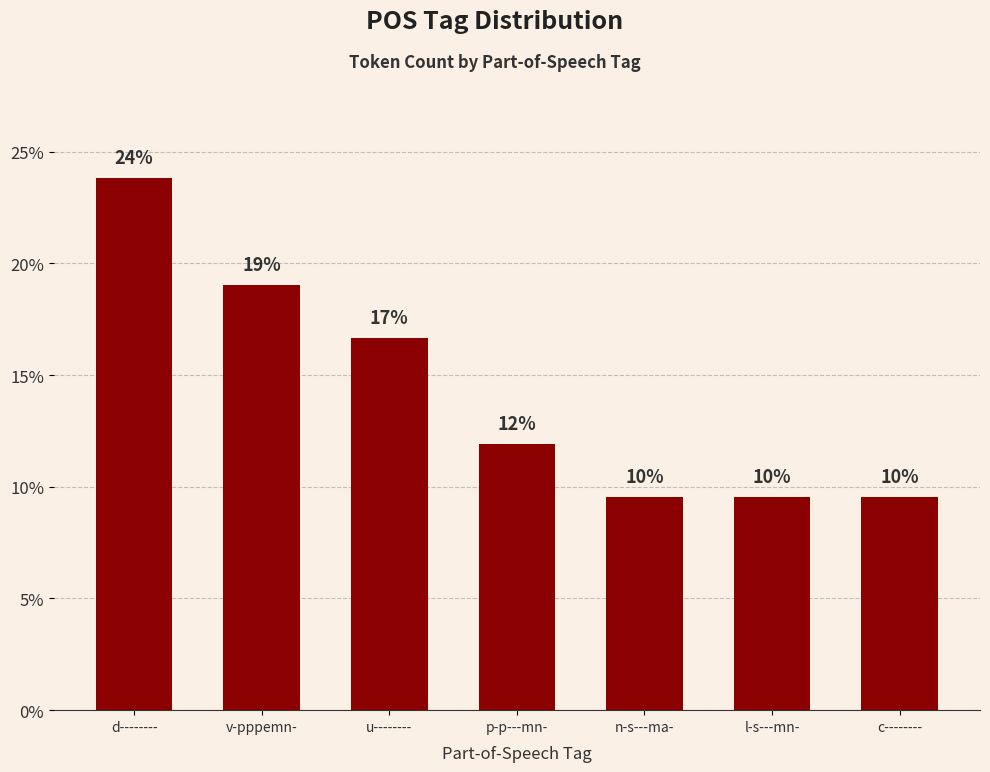

Does the chart contain any negative values?

No